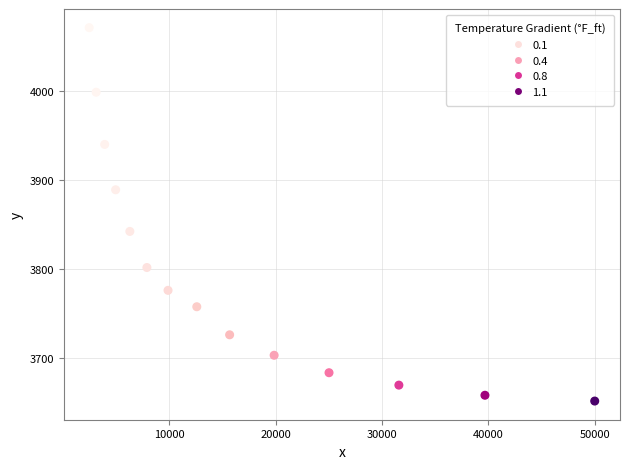

What Y value in the scatter plot is closest to 3861?

3841.8